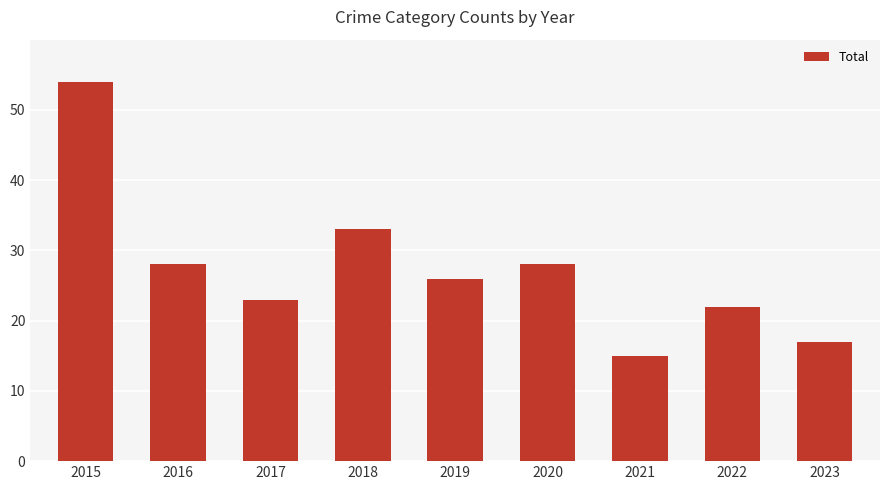

Reading right to left, list all the values displayed in this chart.

2023=17	2022=22	2021=15	2020=28	2019=26	2018=33	2017=23	2016=28	2015=54